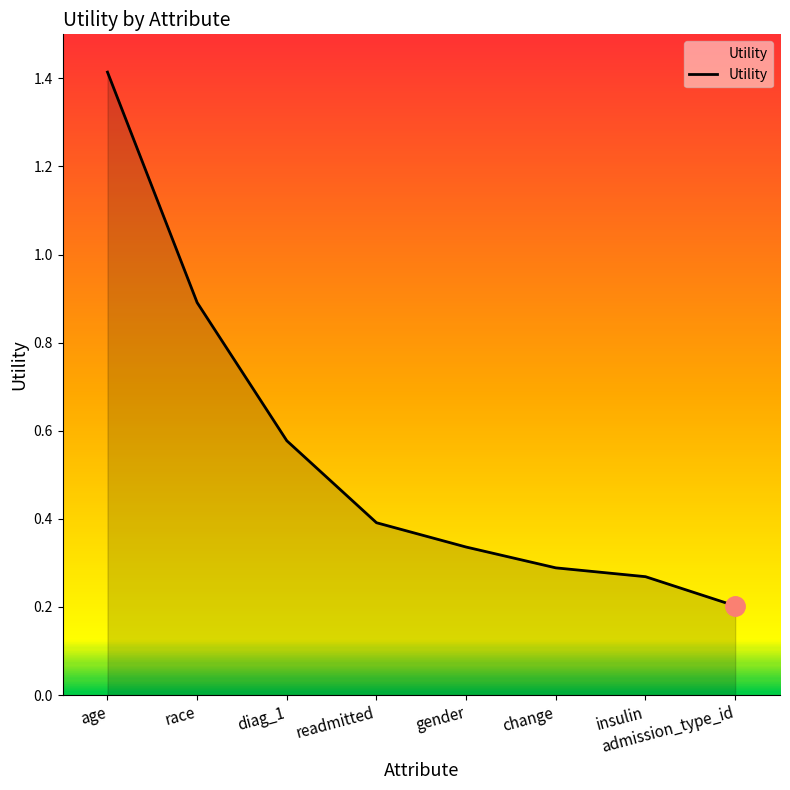

What position from the left is change?

6